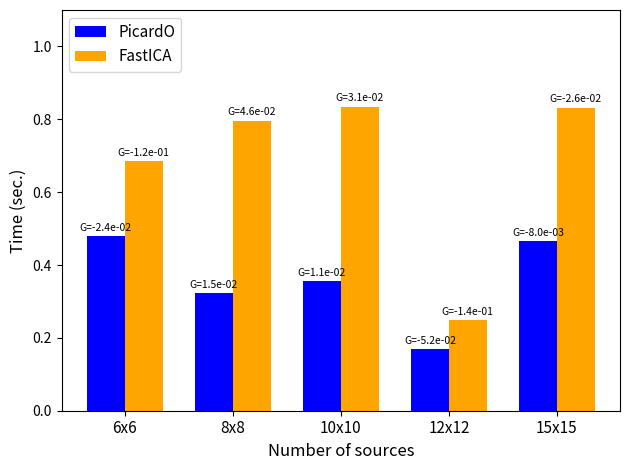

At which category is the sum across all series the highest?

15x15